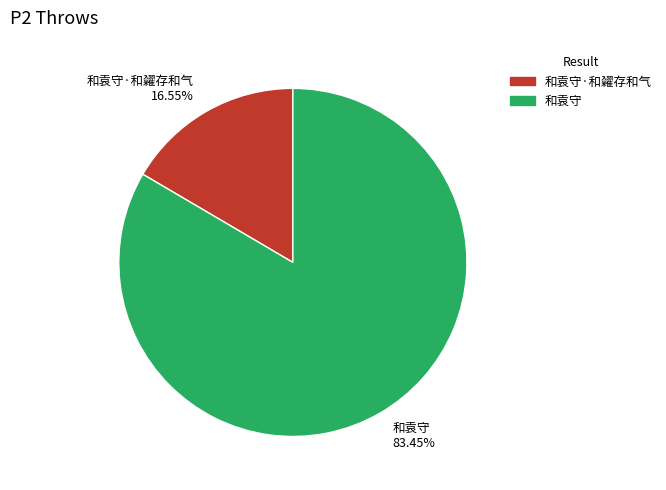

Which has a higher value, 和袁守·和糴存和气 16.55% or 和袁守 83.45%?

和袁守 83.45%